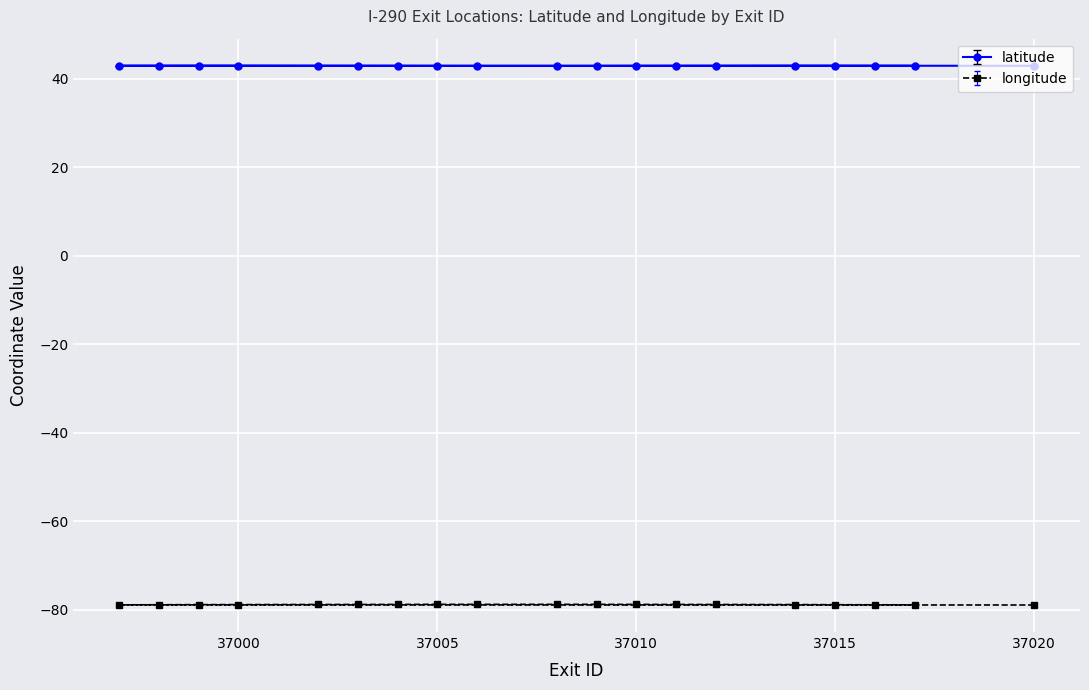

Rank the series at 37017 from highest to lowest value.

latitude, longitude